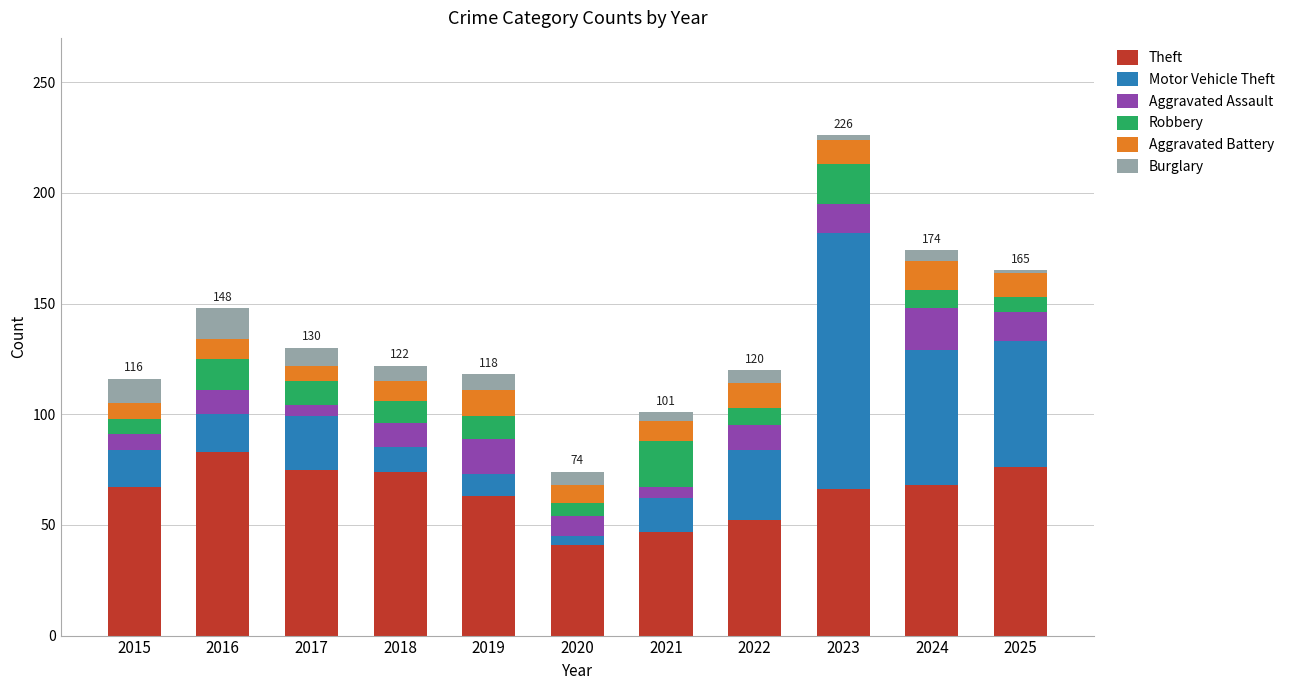

At which category is the sum across all series the highest?

2023